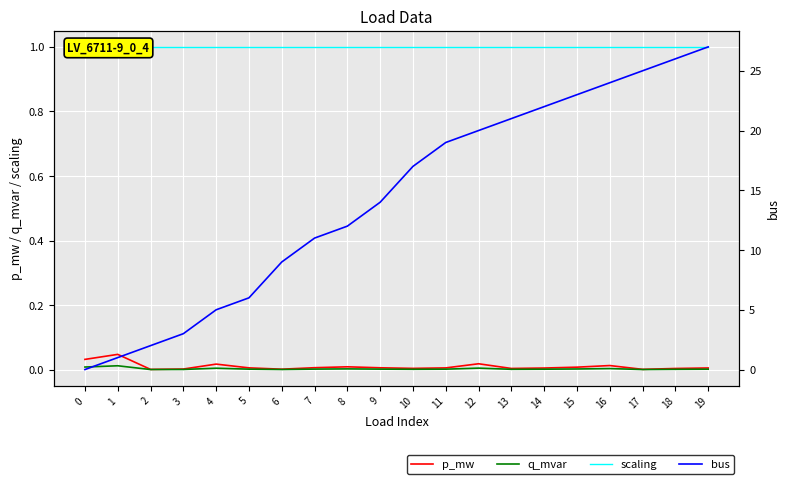

Reading left to right, extract all data points from this chart.

p_mw: 0.0	0.0	0.0	0.0	0.0	0.0	0.0	0.0	0.0	0.0	0.0	0.0	0.0	0.0	0.0	0.0	0.0	0.0	0.0	0.0
q_mvar: 0.0	0.0	0.0	0.0	0.0	0.0	0.0	0.0	0.0	0.0	0.0	0.0	0.0	0.0	0.0	0.0	0.0	0.0	0.0	0.0
scaling: 1.0	1.0	1.0	1.0	1.0	1.0	1.0	1.0	1.0	1.0	1.0	1.0	1.0	1.0	1.0	1.0	1.0	1.0	1.0	1.0
bus: 0.0	1.0	2.0	3.0	5.0	6.0	9.0	11.0	12.0	14.0	17.0	19.0	20.0	21.0	22.0	23.0	24.0	25.0	26.0	27.0